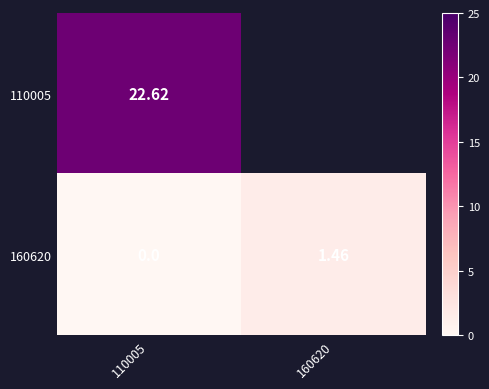

Is the value of 110005 at 110005 greater than the value of 160620 at 110005?

Yes